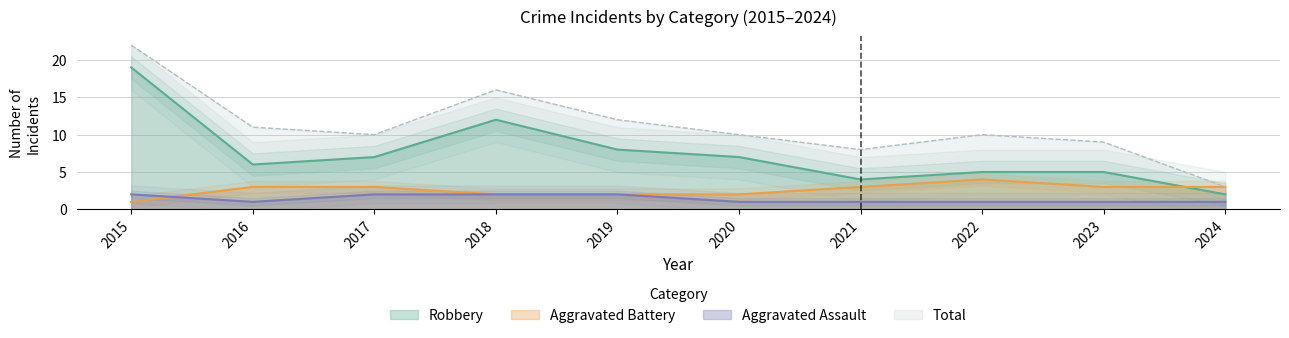

Is the value of Aggravated Battery at 2017 greater than the value of Robbery at 2017?

No